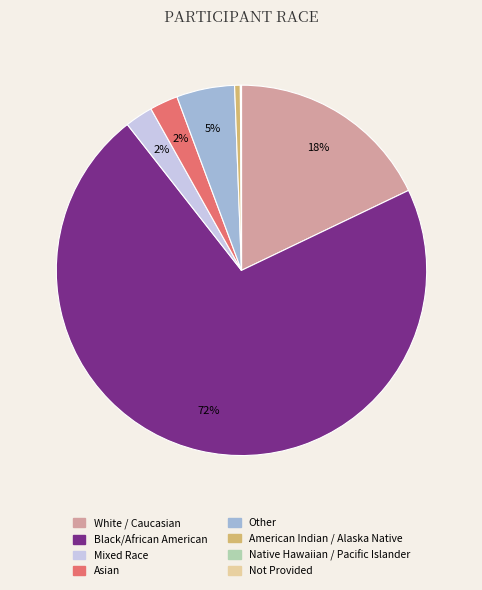

Is the sum of White / Caucasian and Black/African American greater than half?

Yes